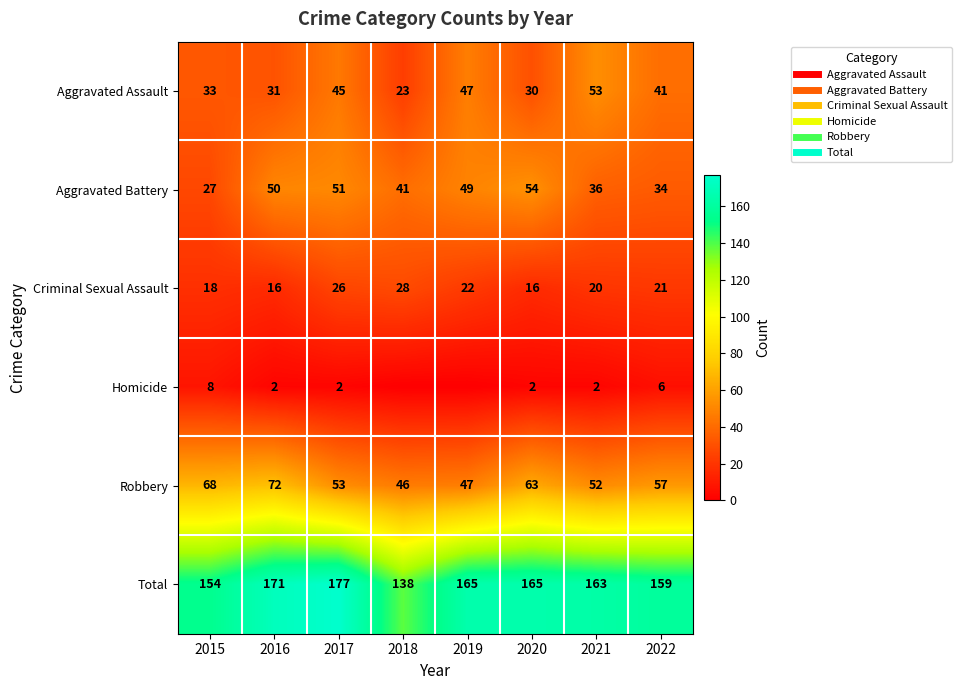

Is it true that Homicide equals 1 at 2016?

False